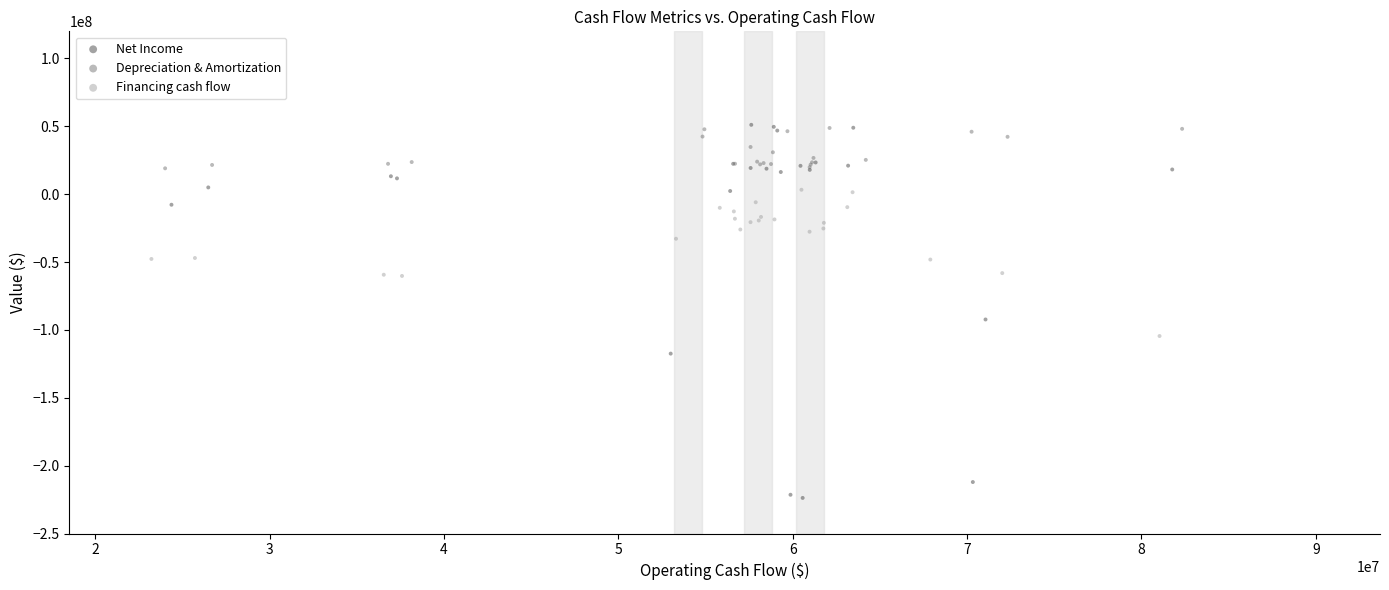

Which series reaches the minimum Y coordinate?

Net Income